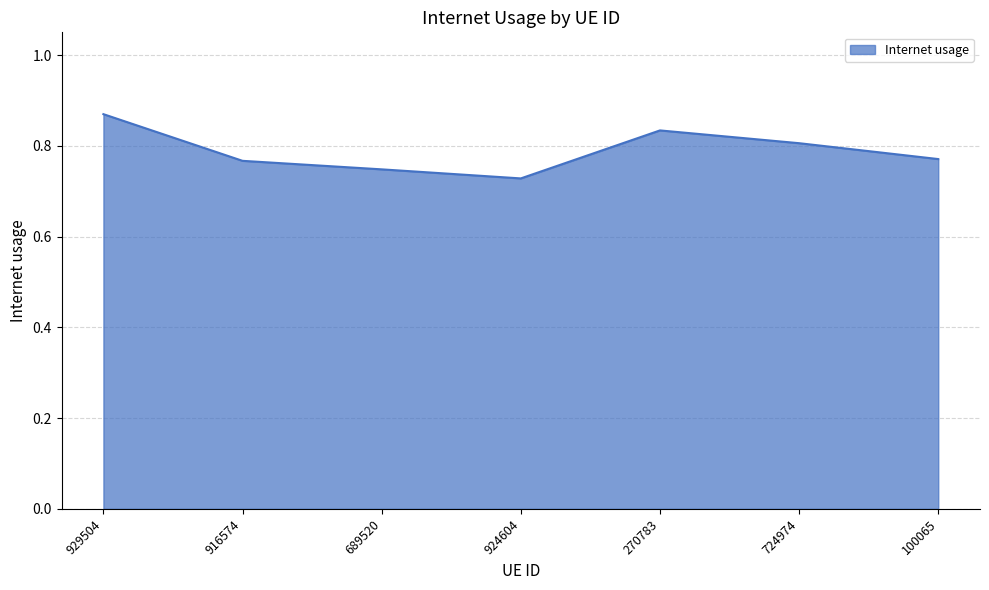

What position from the right is 924604?

4